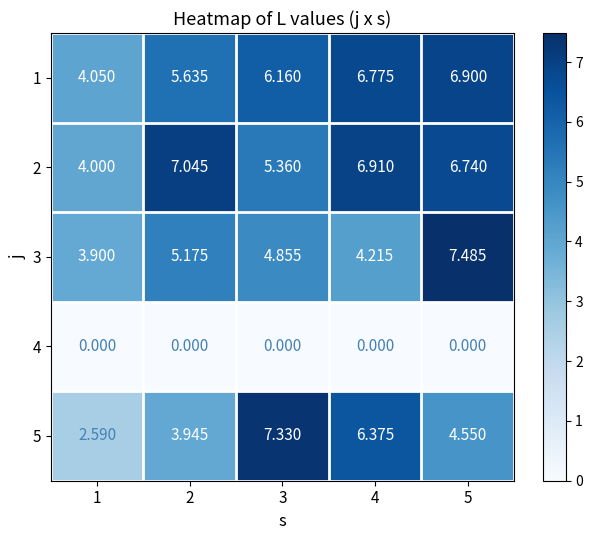

What is the spread (max minus min) of values at 4?

6.9